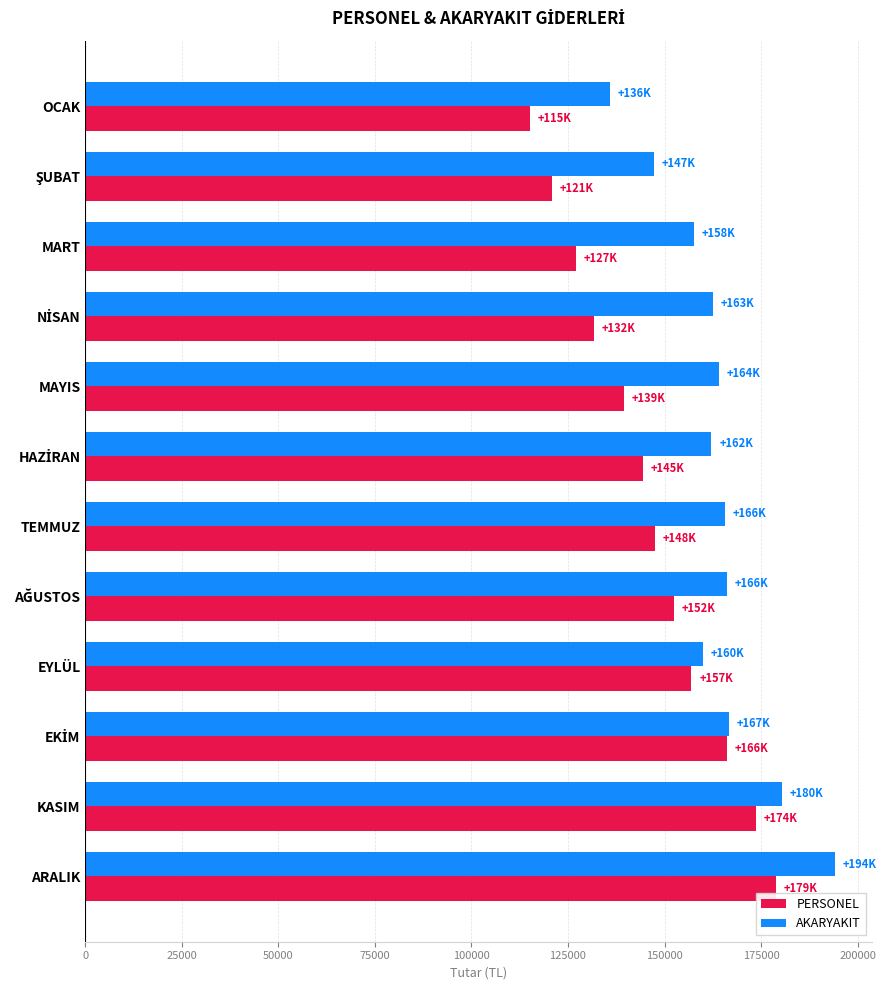

True or false: AKARYAKIT has a value of 135970 at OCAK.

True